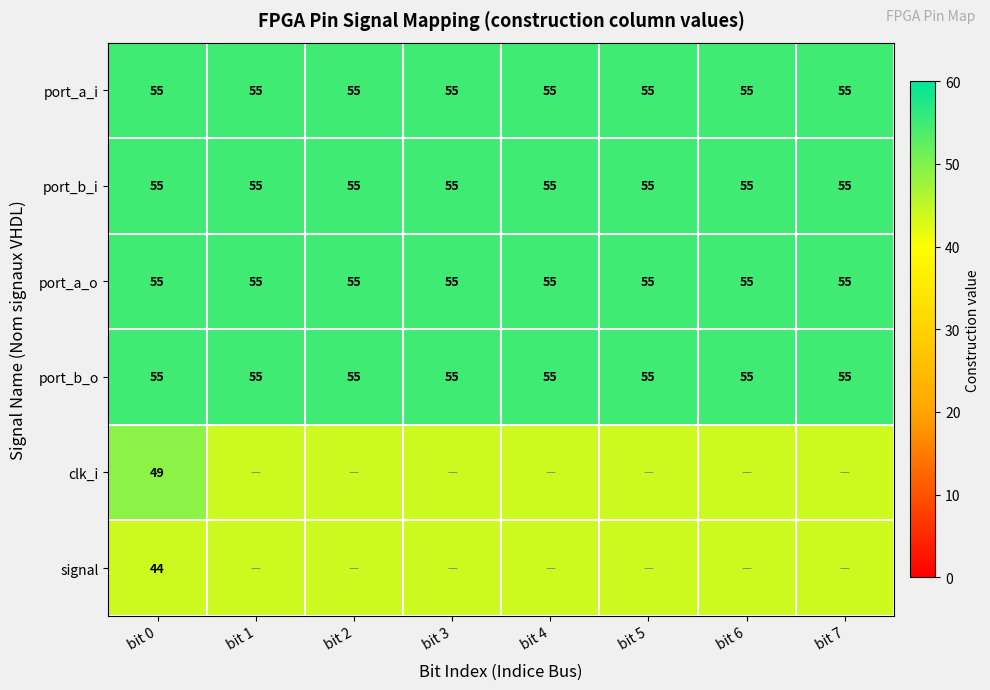

What is the spread (max minus min) of values at bit 0?

11